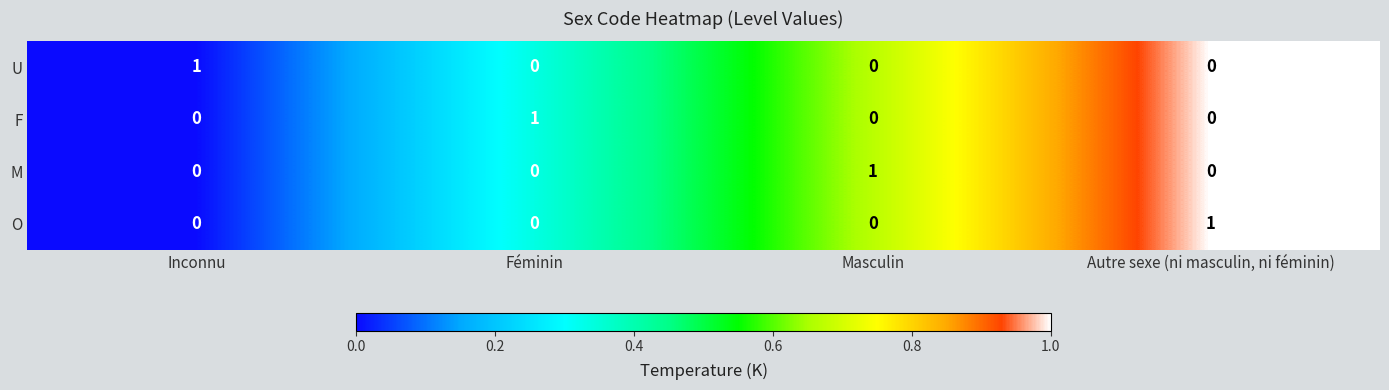

How many M values are between 0 and 1?

4